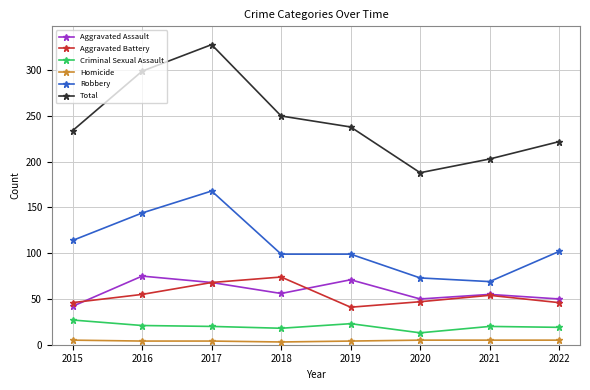

Which series changed the most between 2015 and 2016?

Total